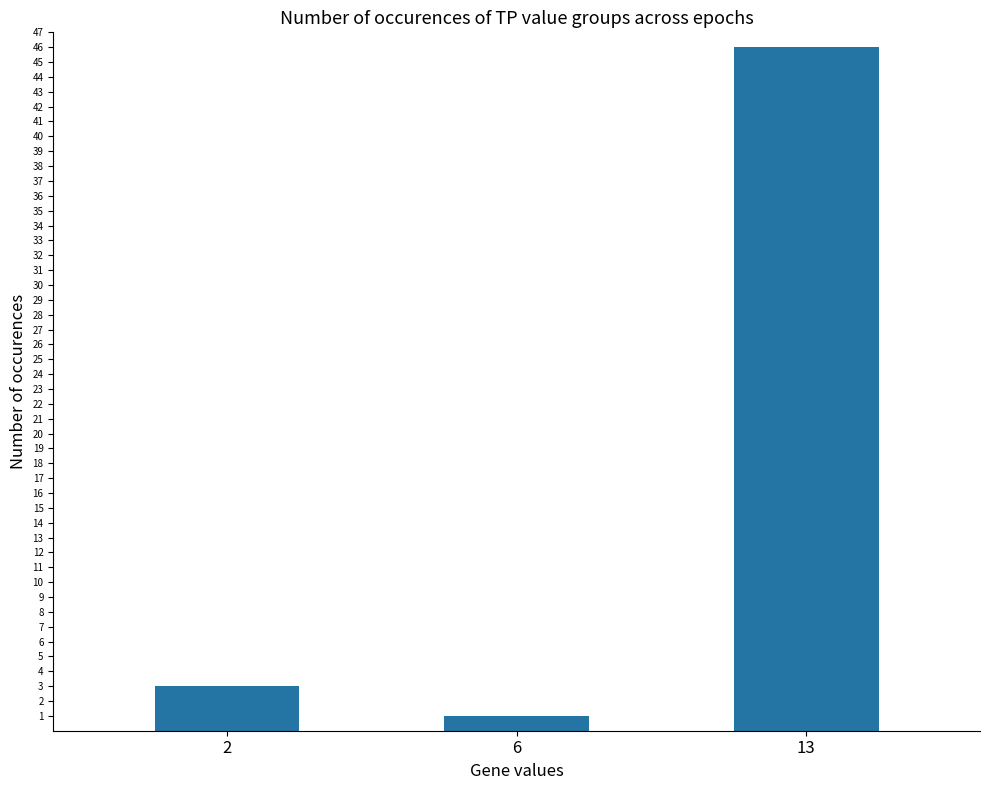

What is the value of the 2nd bar from the left?

1